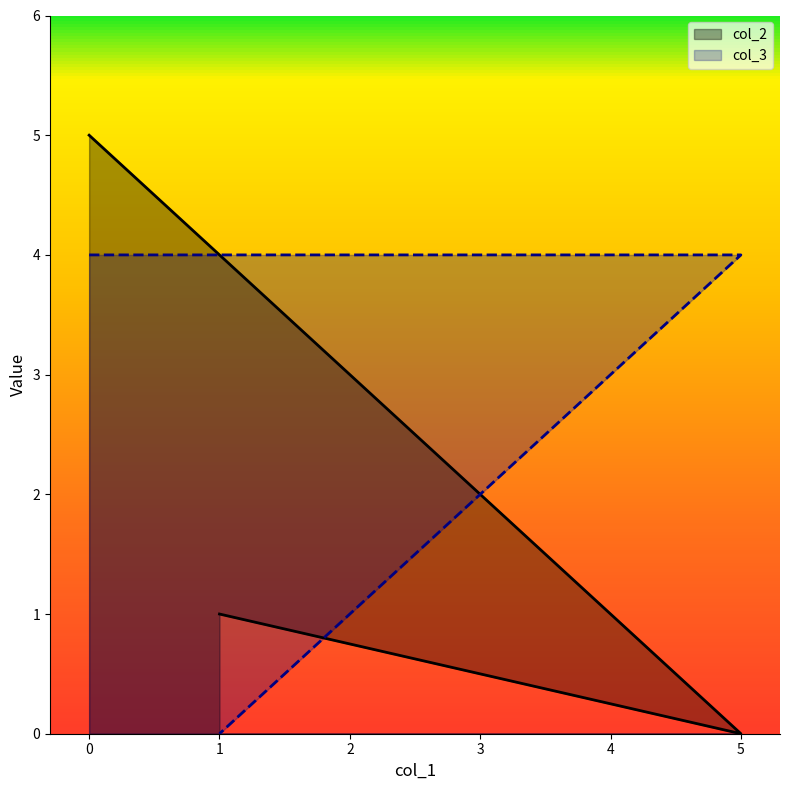

Is it true that col_3 equals 0 at 1?

True